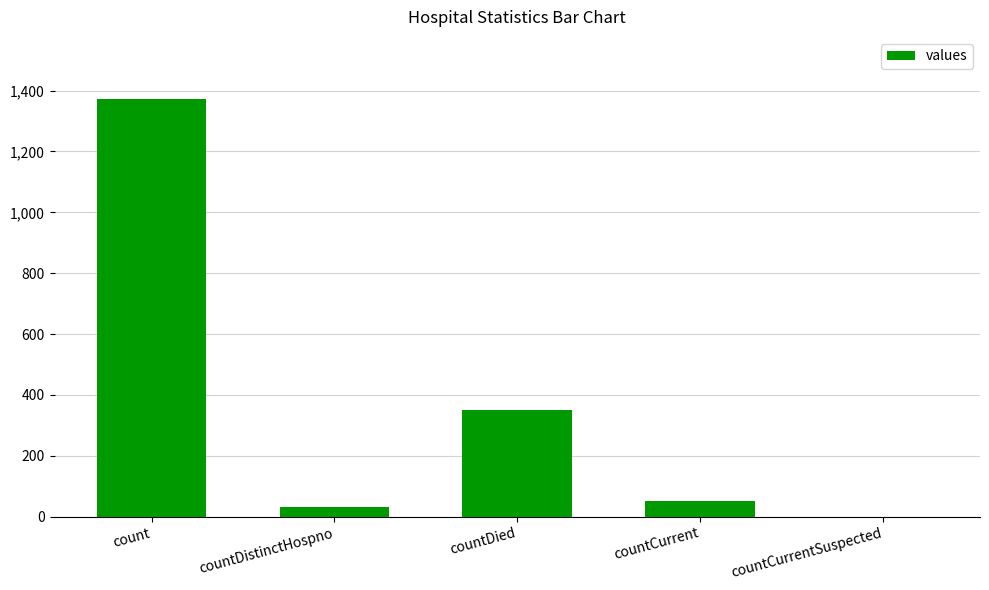

What is the sum of the values at countDistinctHospno and countDied?

382